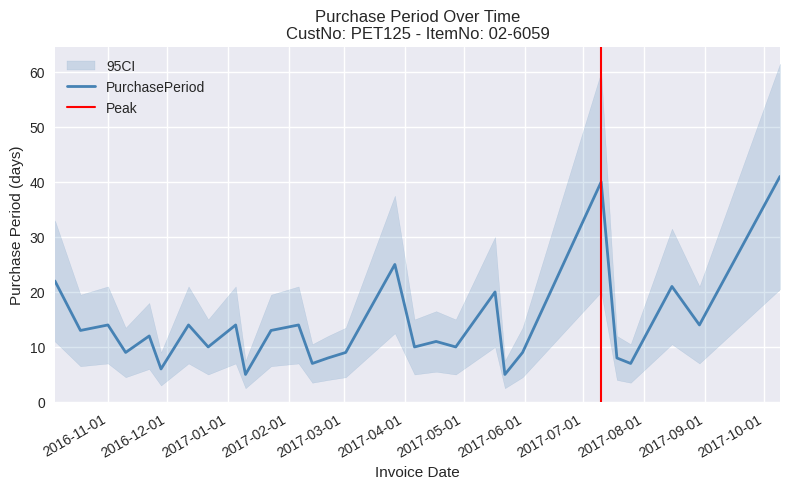

What is the difference between the second highest and minimum values?

35